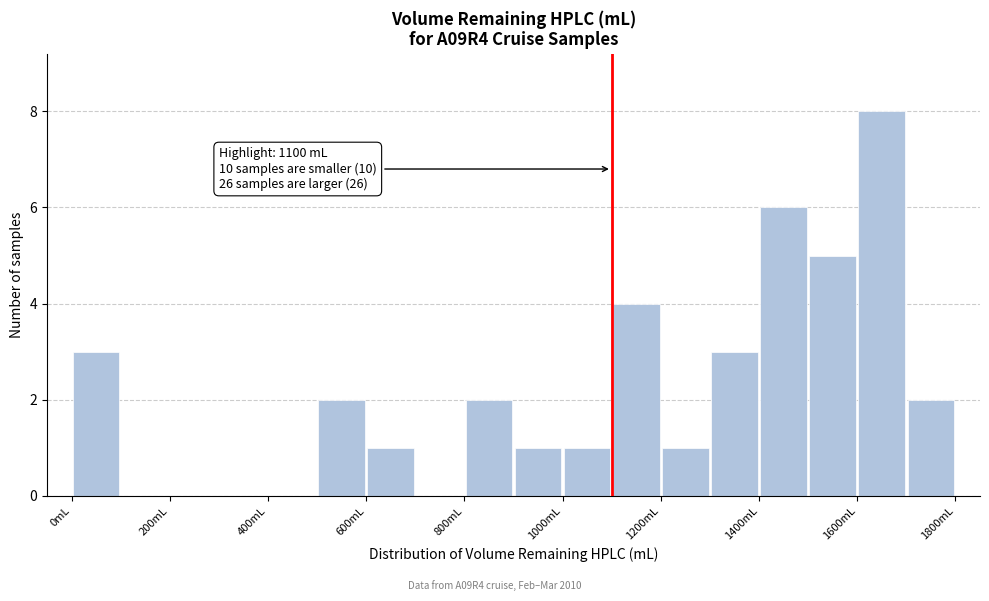

Over which range of the x-axis is the bar tallest?

1600 to 1700